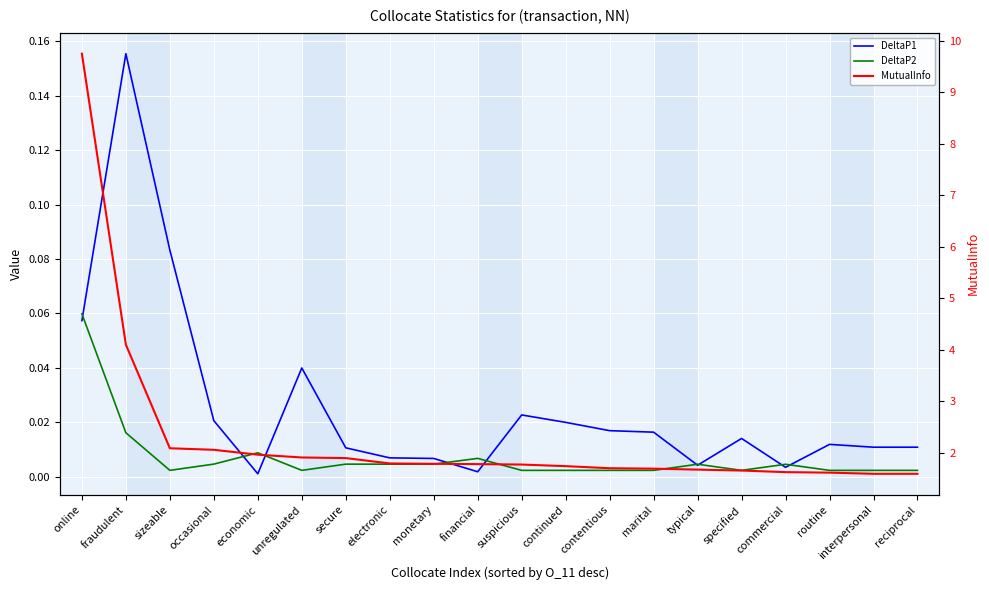

True or false: DeltaP2 has a value of 0.0 at monetary.

False